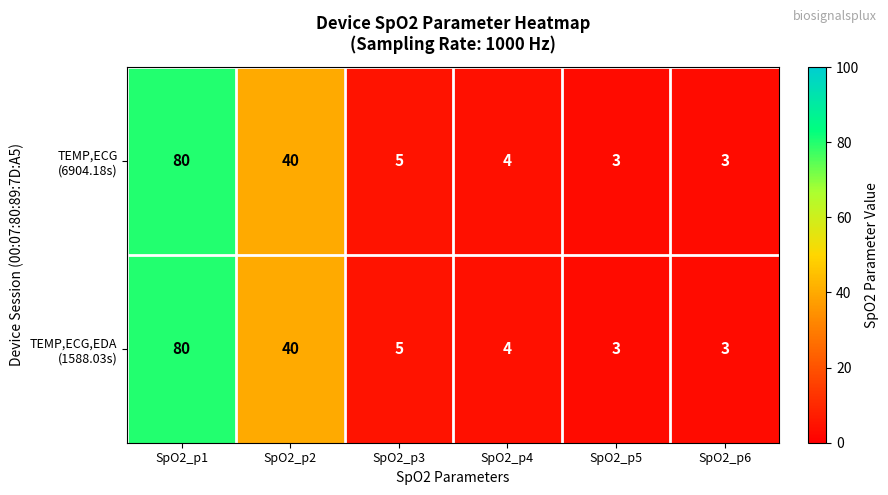

Which category has the highest value across all series?

SpO2_p1